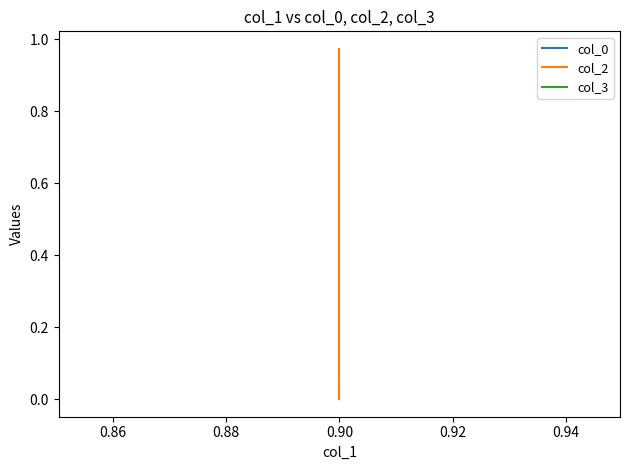

Which category has the highest value in the col_3 series?

0.90